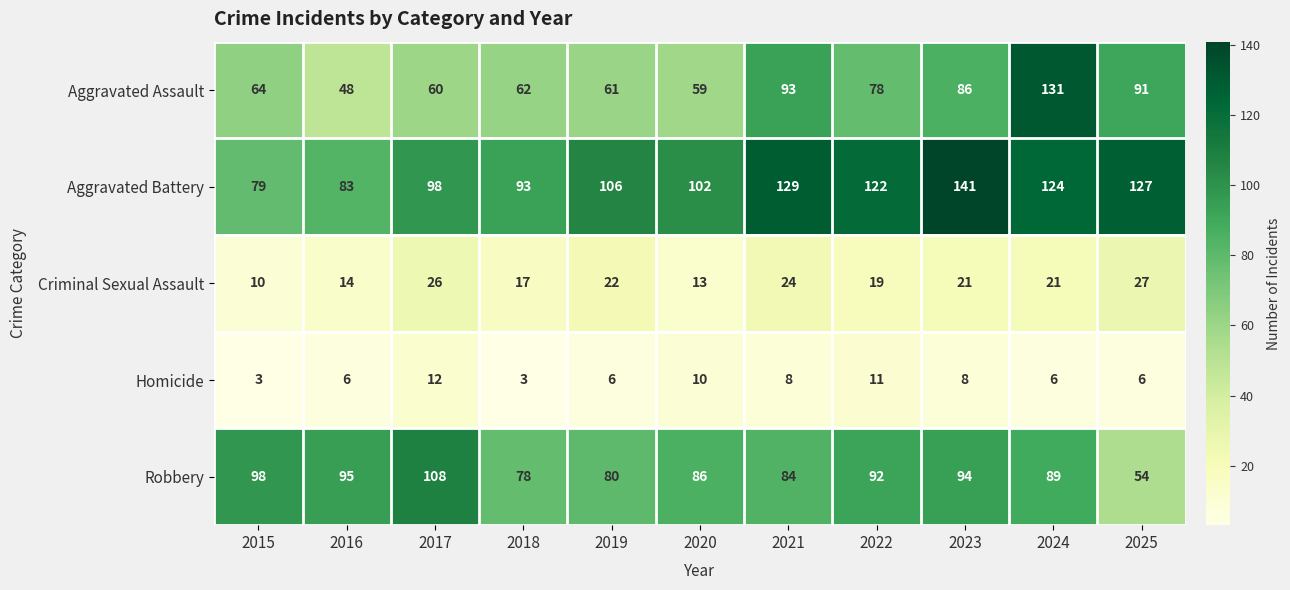

What is the sum of all Aggravated Assault values?

833